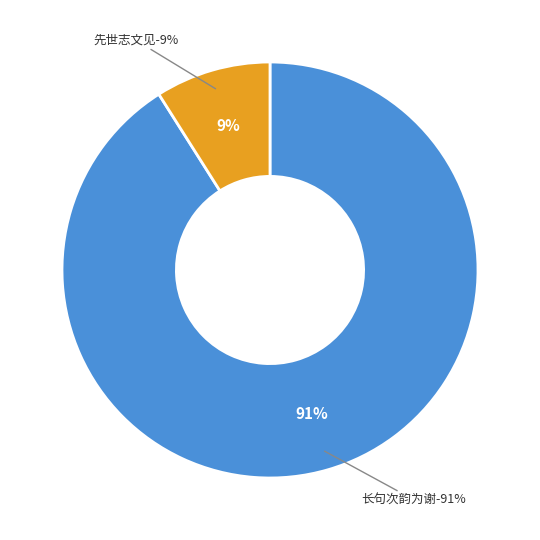

How much of the chart is everything except 曾耆英录先提举著述及屠龙禾谱与先世志文见?

91.0%